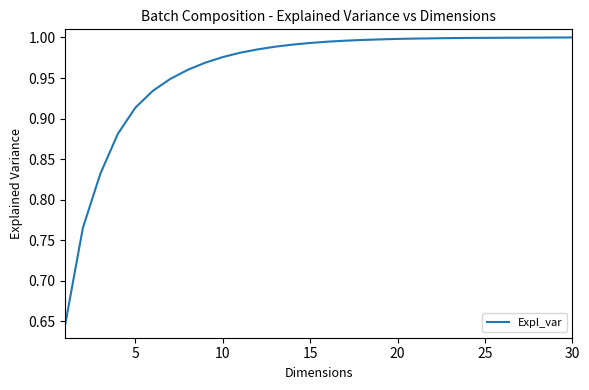

Does the chart display data point markers on the line(s)?

No